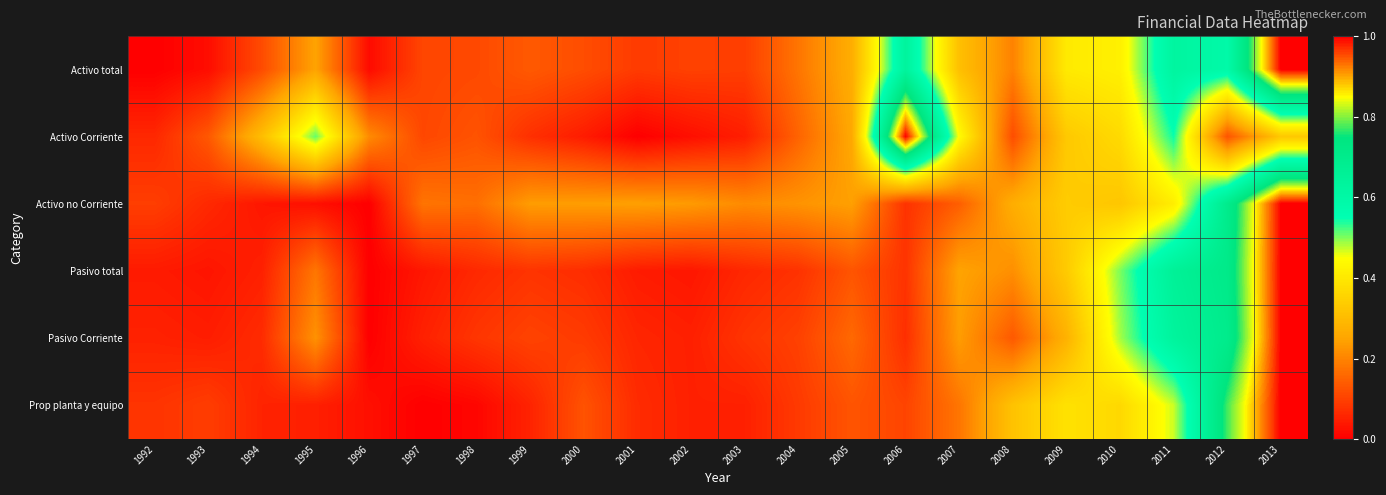

How many categories are shown in the chart?

22